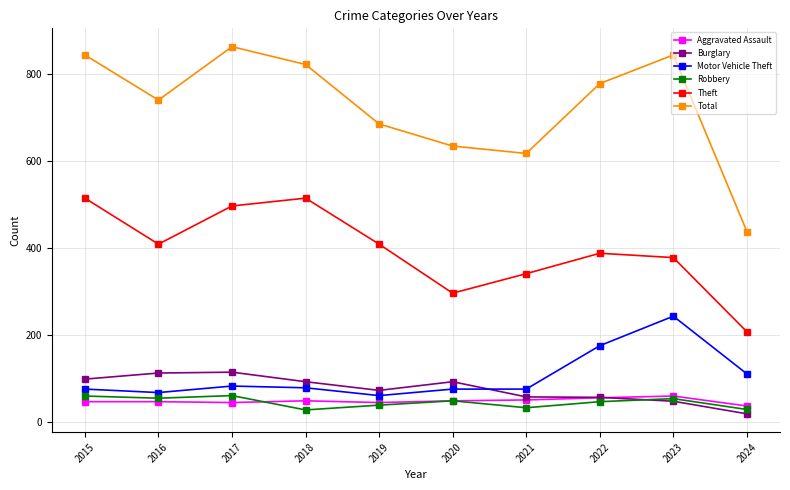

True or false: Burglary and Theft cross at least once.

False